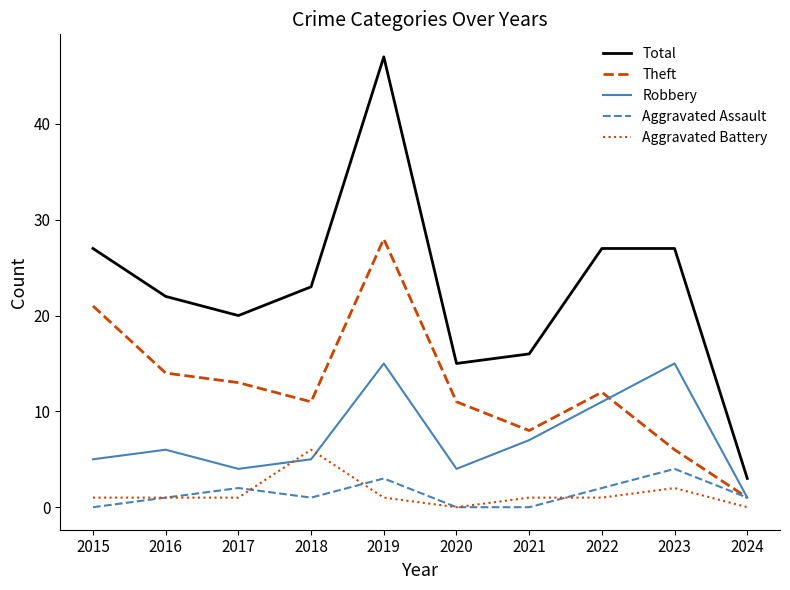

At which category is the sum across all series the highest?

2019